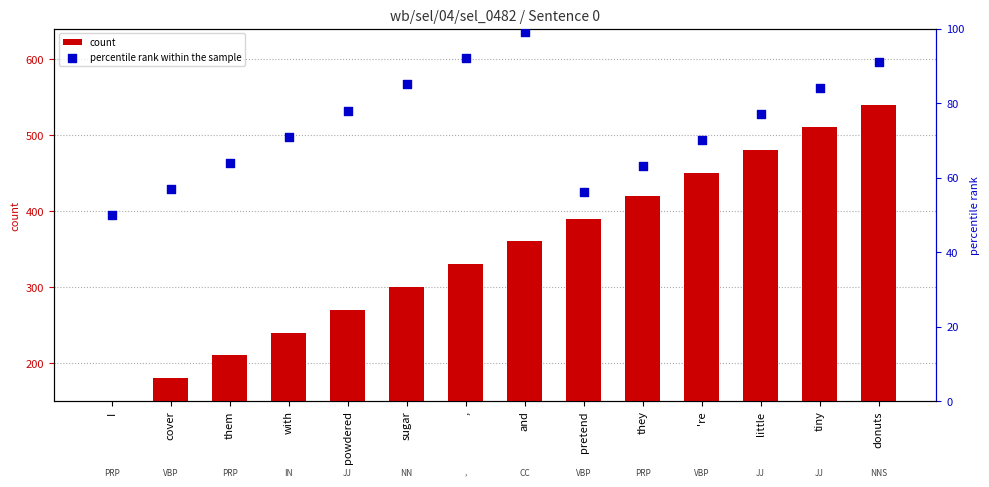

What are all the series names shown in the legend?

count, percentile rank within the sample